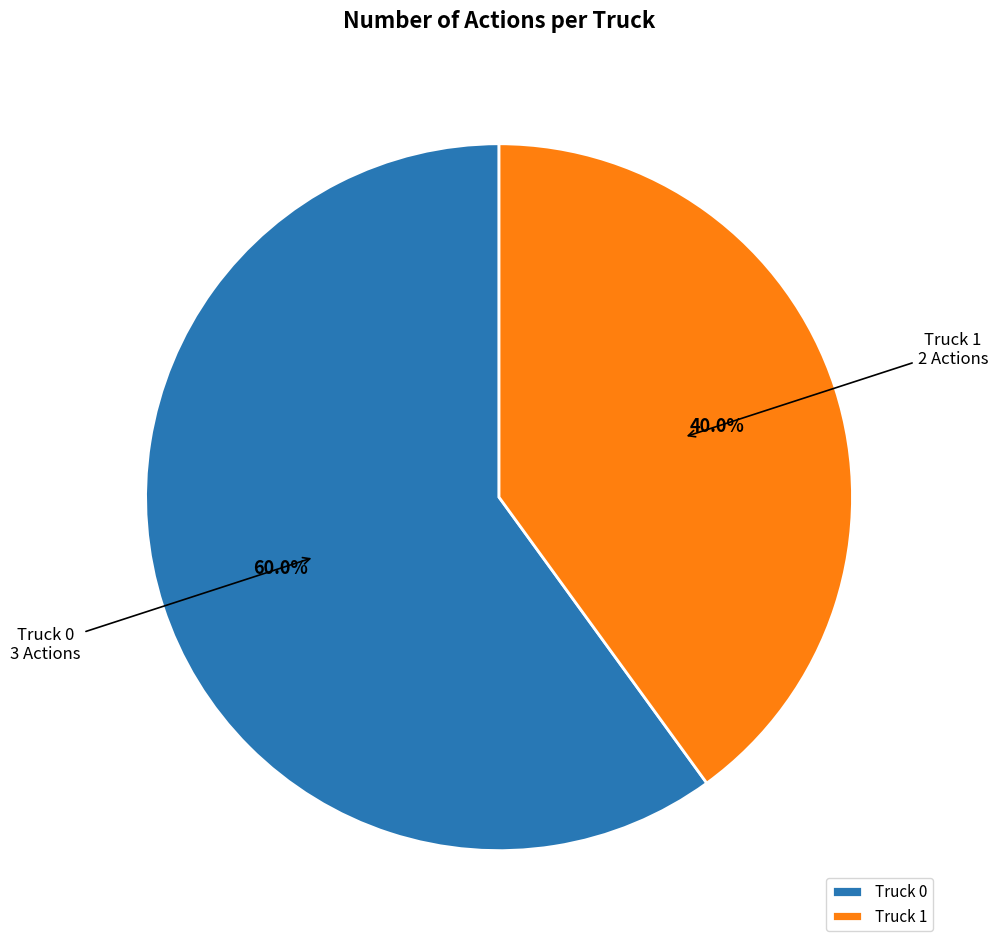

What percentage is the Truck 0 slice, to the nearest percent?

60%